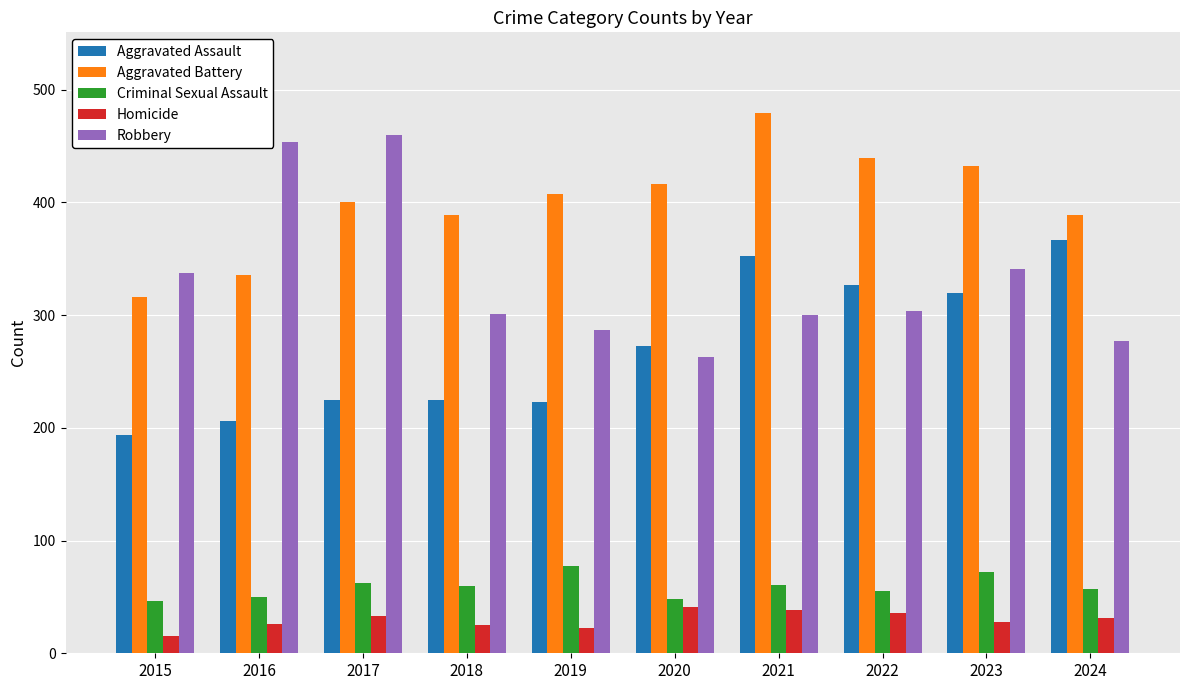

What is the total value across all series at 2018?

1000